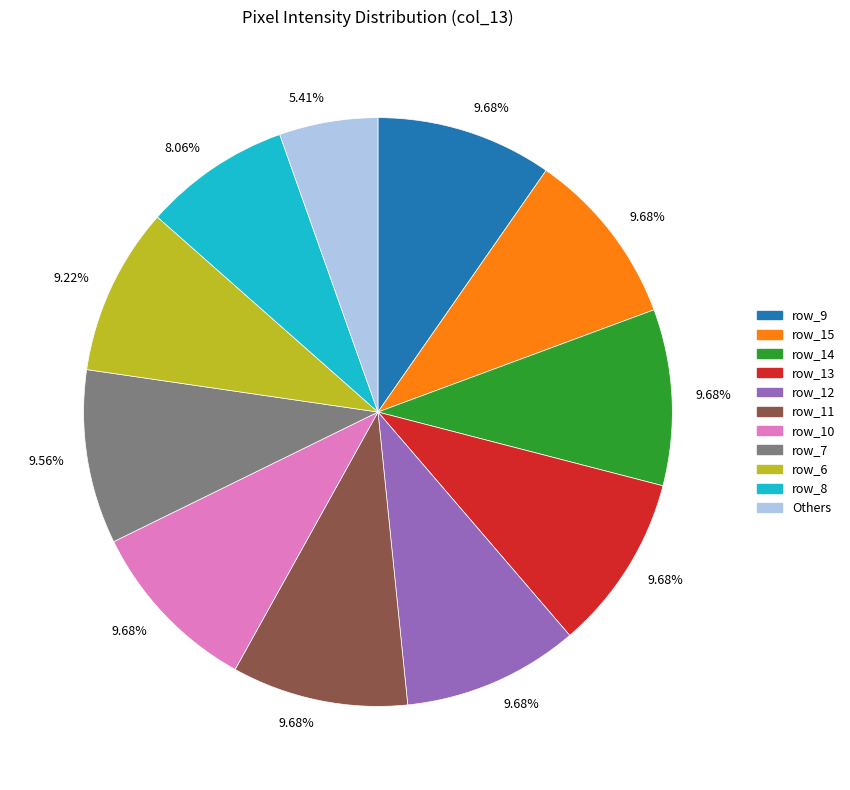

Is there a majority slice in this chart?

No